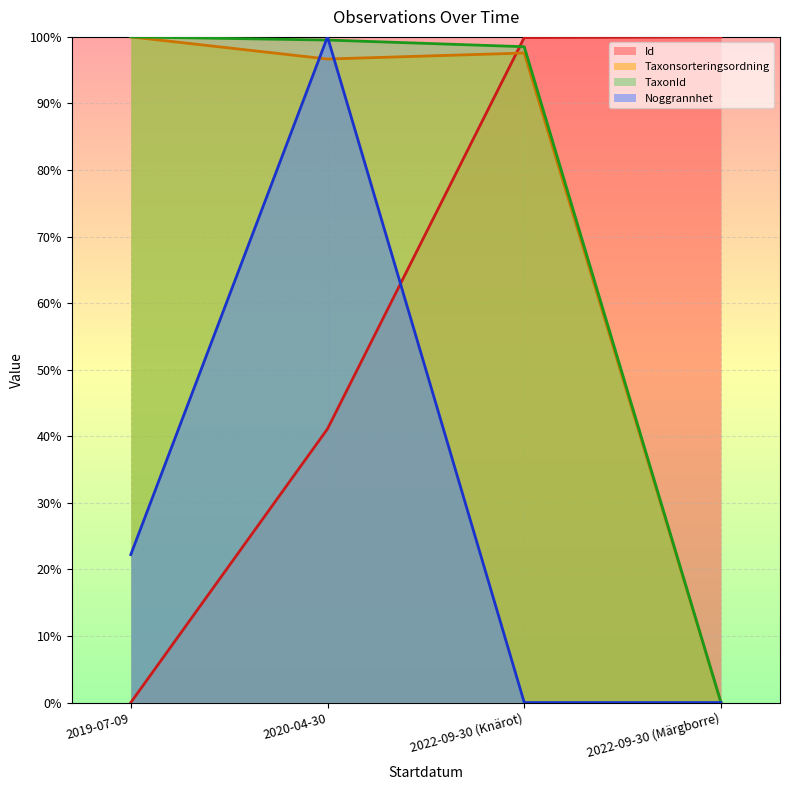

Which series has the largest range (max minus min)?

Id